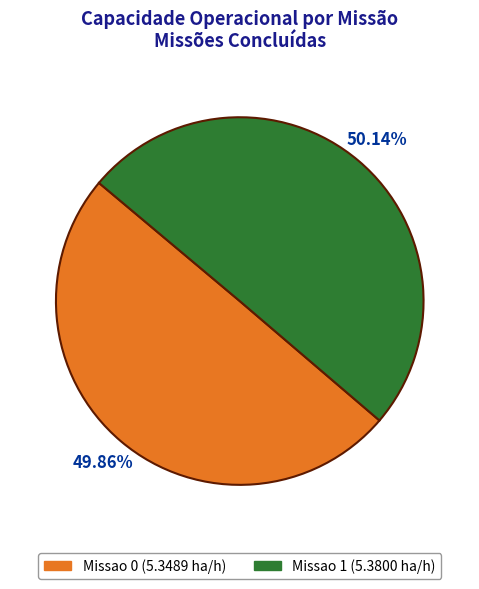

To the nearest percent, what is the average slice percentage?

50%